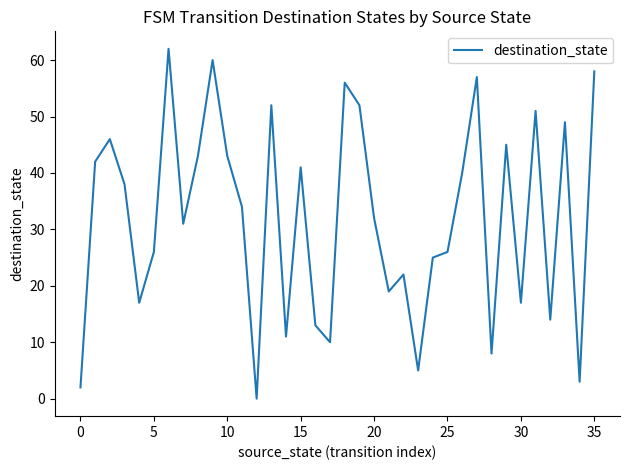

What is the difference between the maximum and minimum values?

62